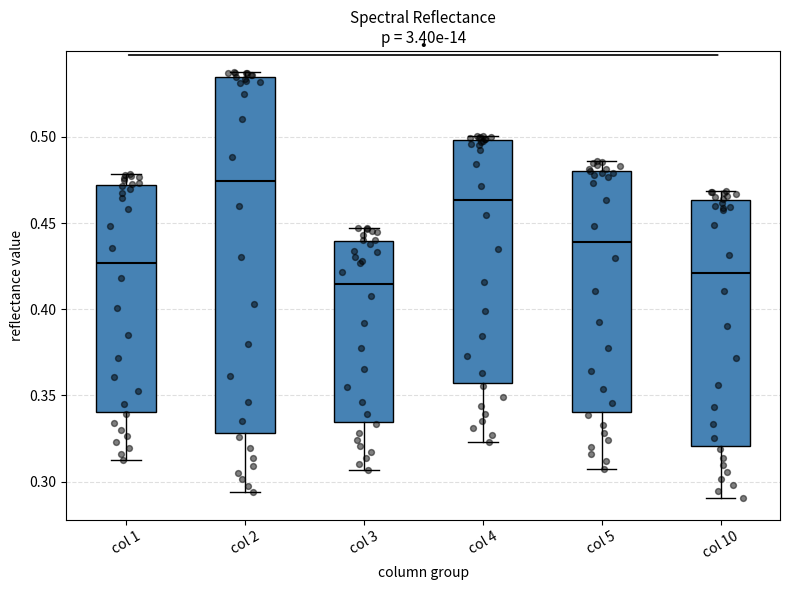

Which box has the lowest median line?

col 3